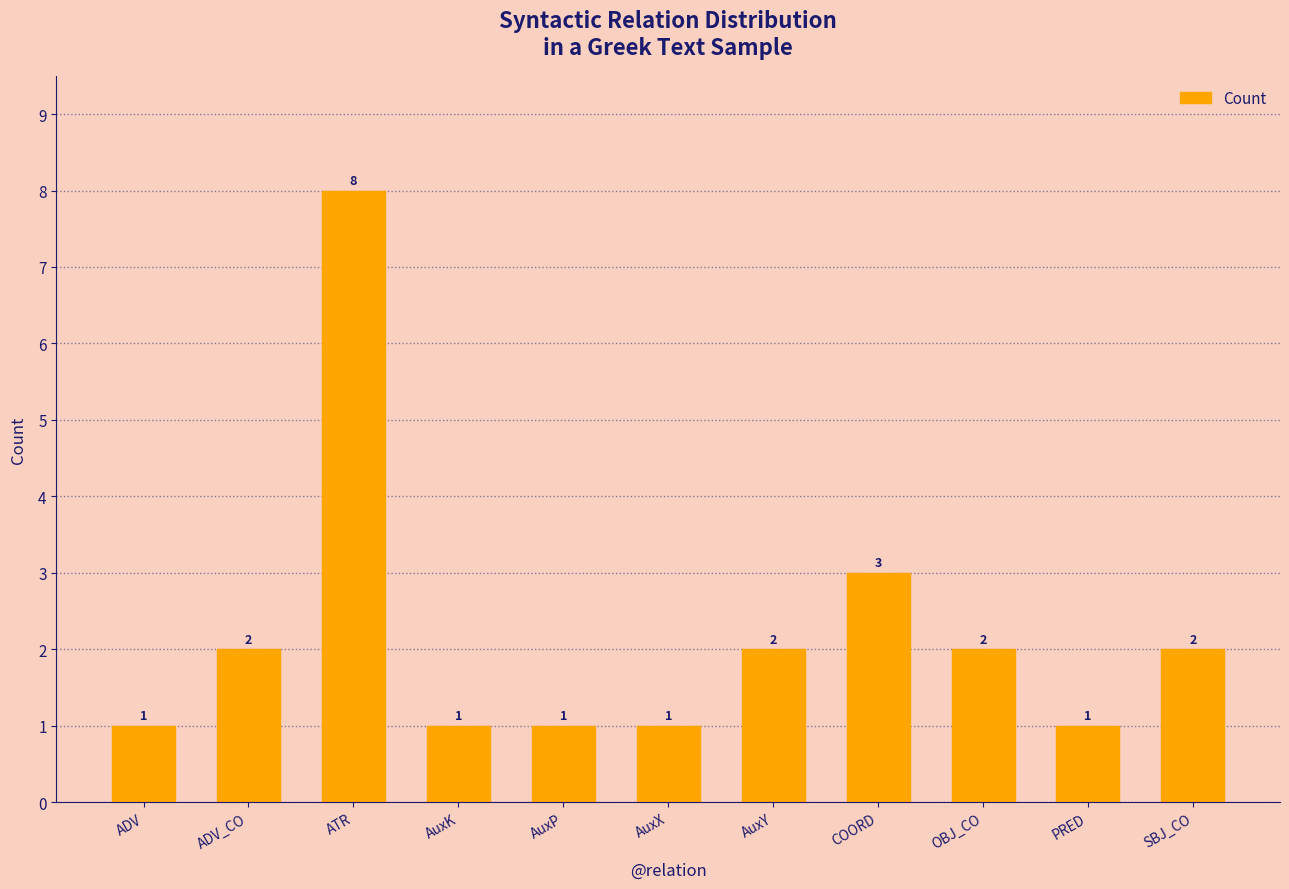

How many distinct data groups are displayed?

1